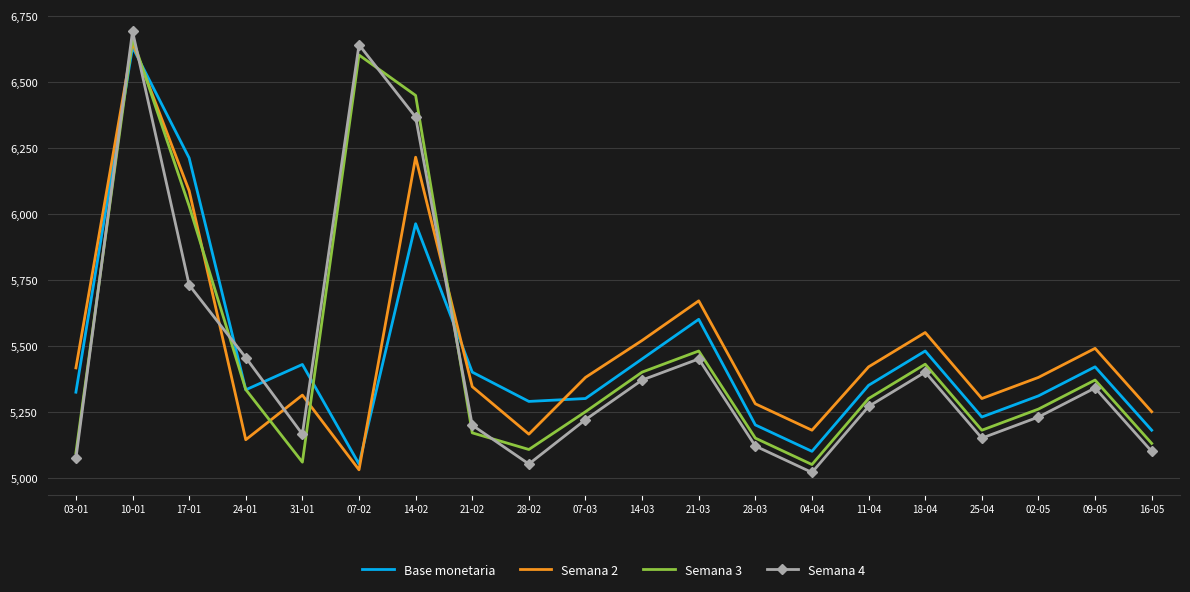

How many interior local peaks does the Base monetaria series have?

6